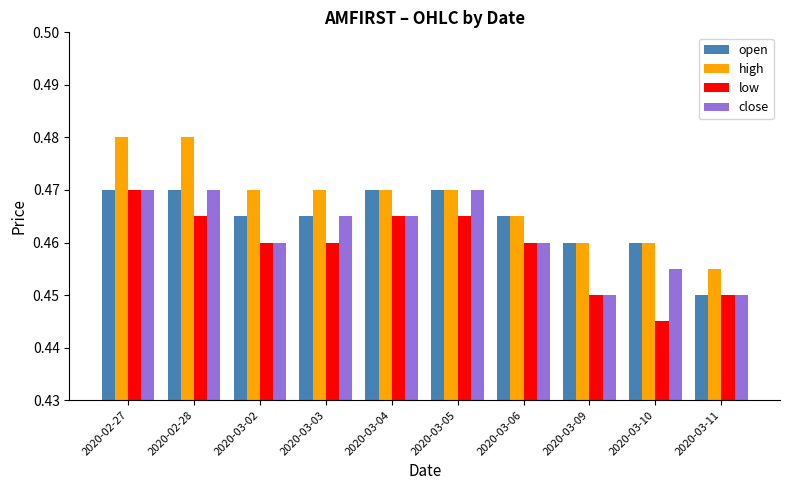

Is the value of low at 2020-03-09 greater than the value of close at 2020-03-03?

No